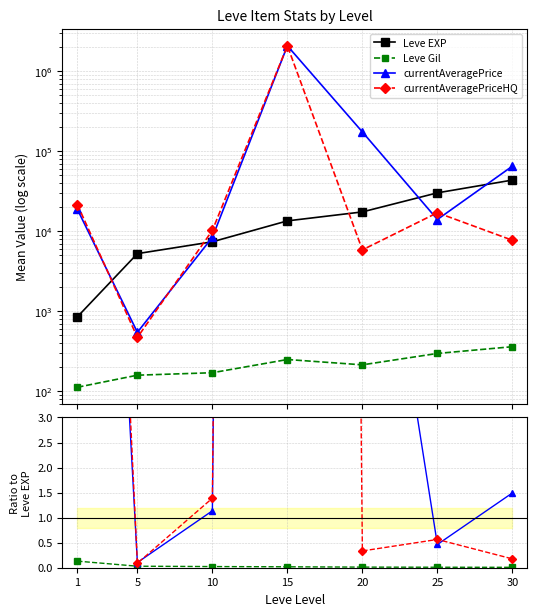

What is the minimum value for Leve EXP?

853.3